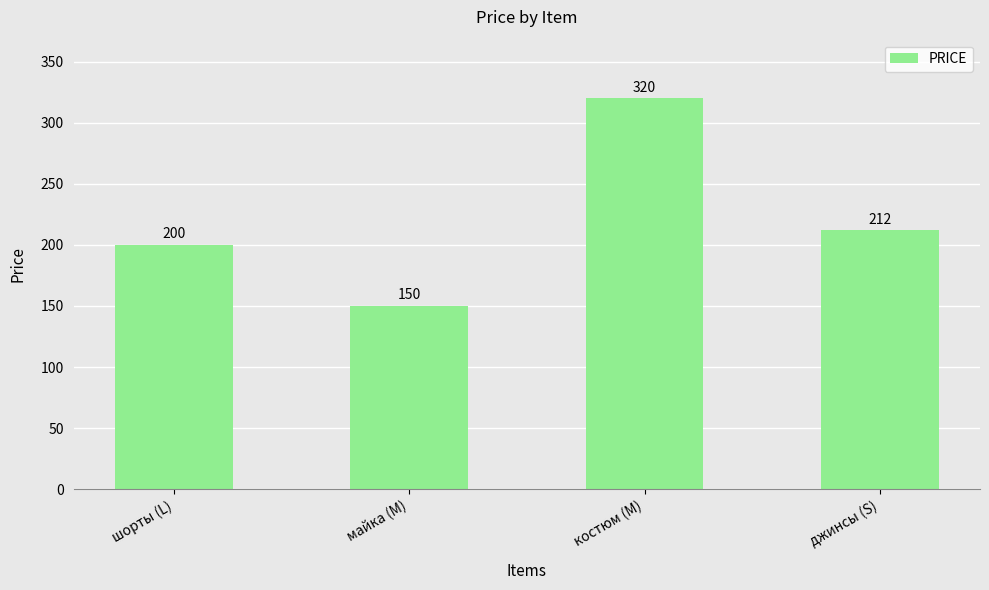

Rank the categories by value from lowest to highest.

майка (M), шорты (L), джинсы (S), костюм (M)